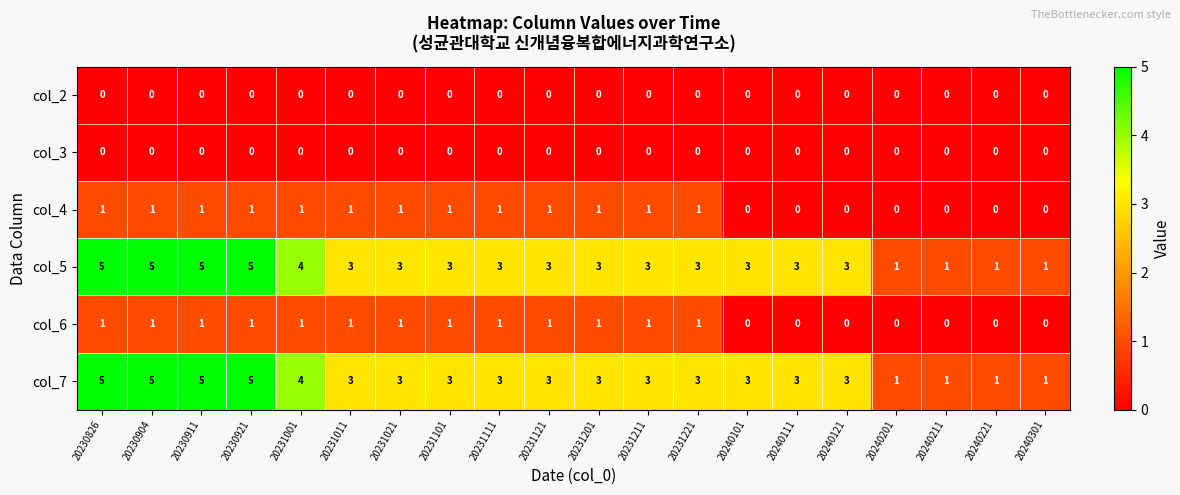

What is the greatest value displayed?

5